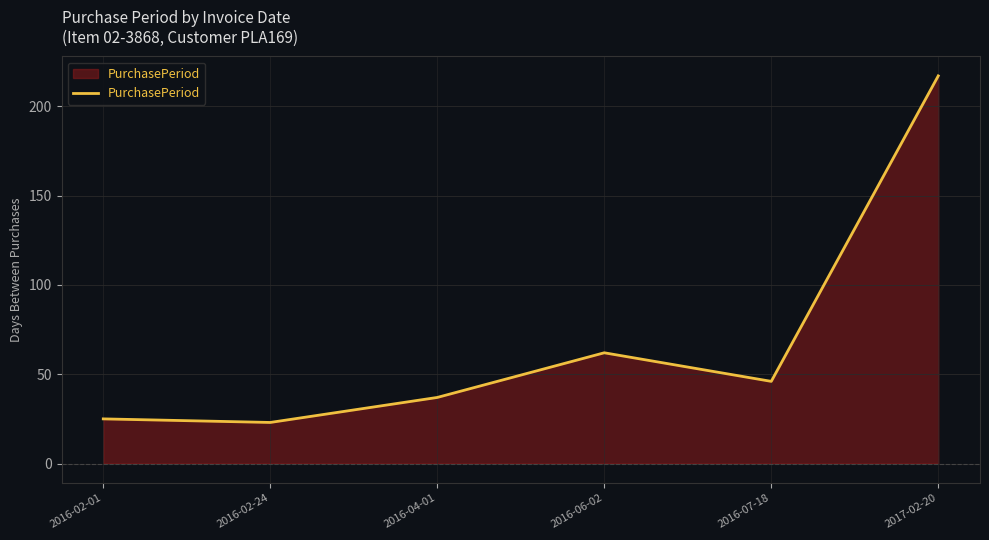

What is the difference between the maximum and second lowest values?

192